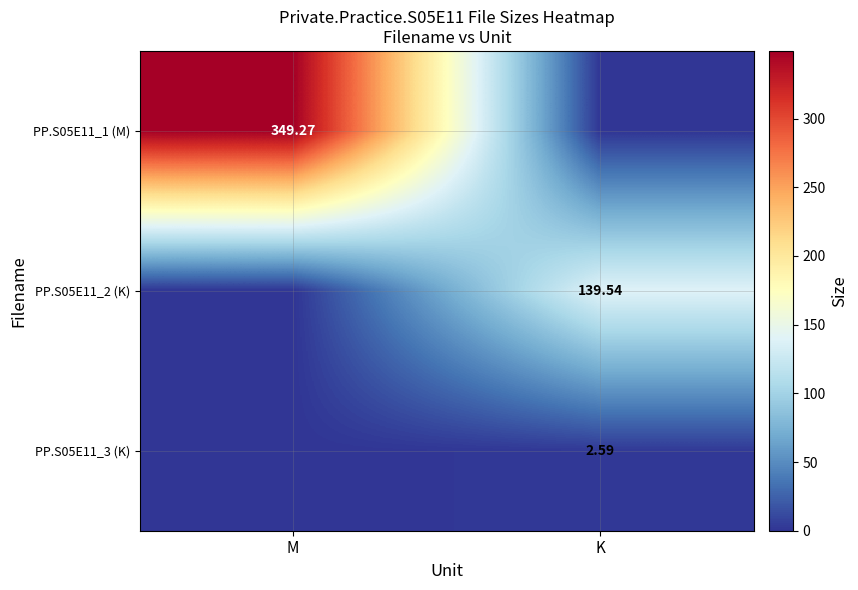

Between K and M, which is larger?

M